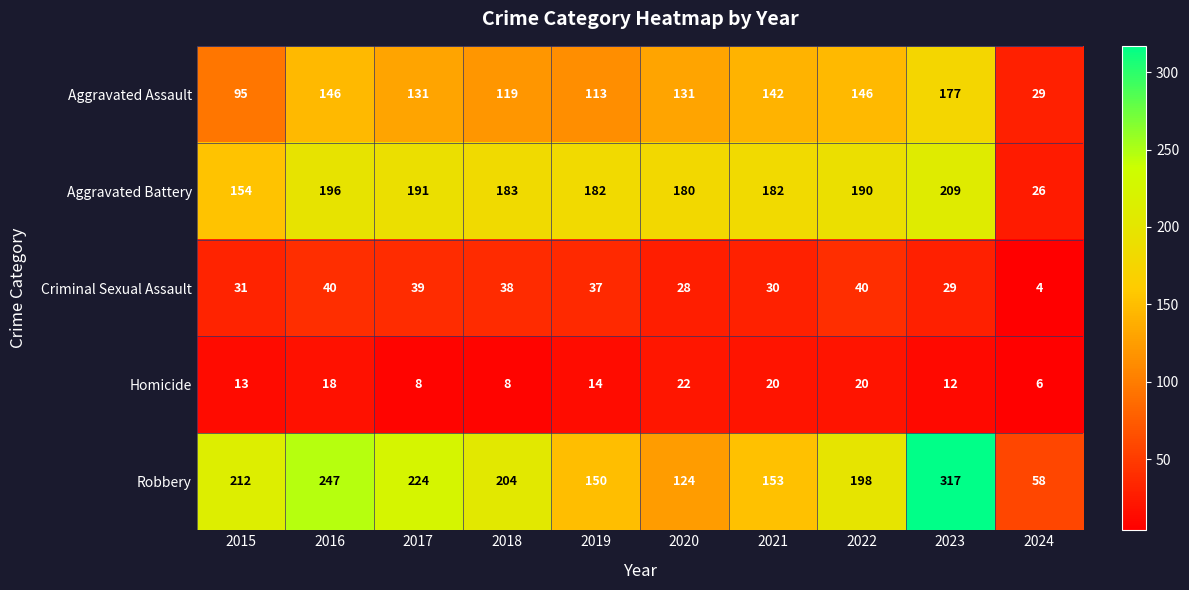

Read the Robbery value at 2021.

153